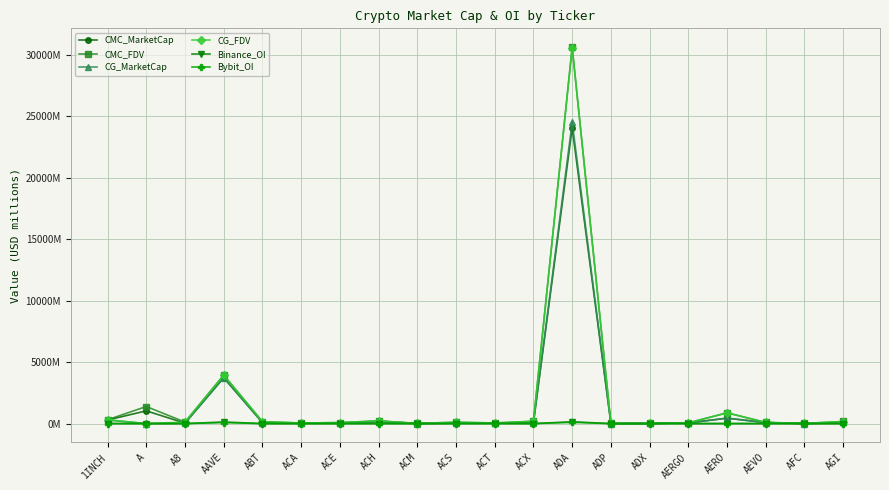

True or false: CG_MarketCap has a value of 14.5 at ADX.

True